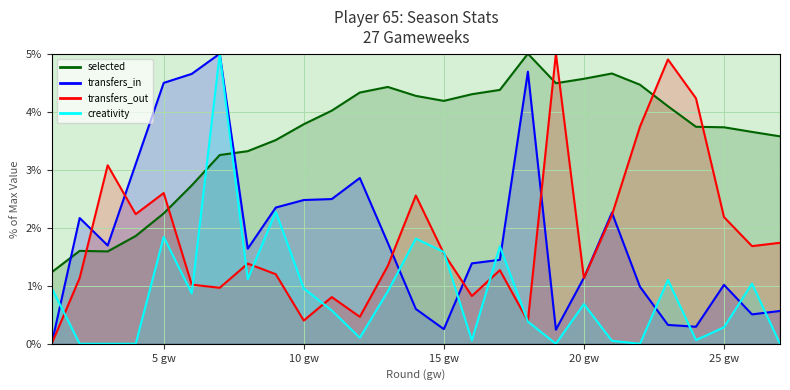

Rank the series at 2 from lowest to highest value.

creativity, transfers_out, selected, transfers_in